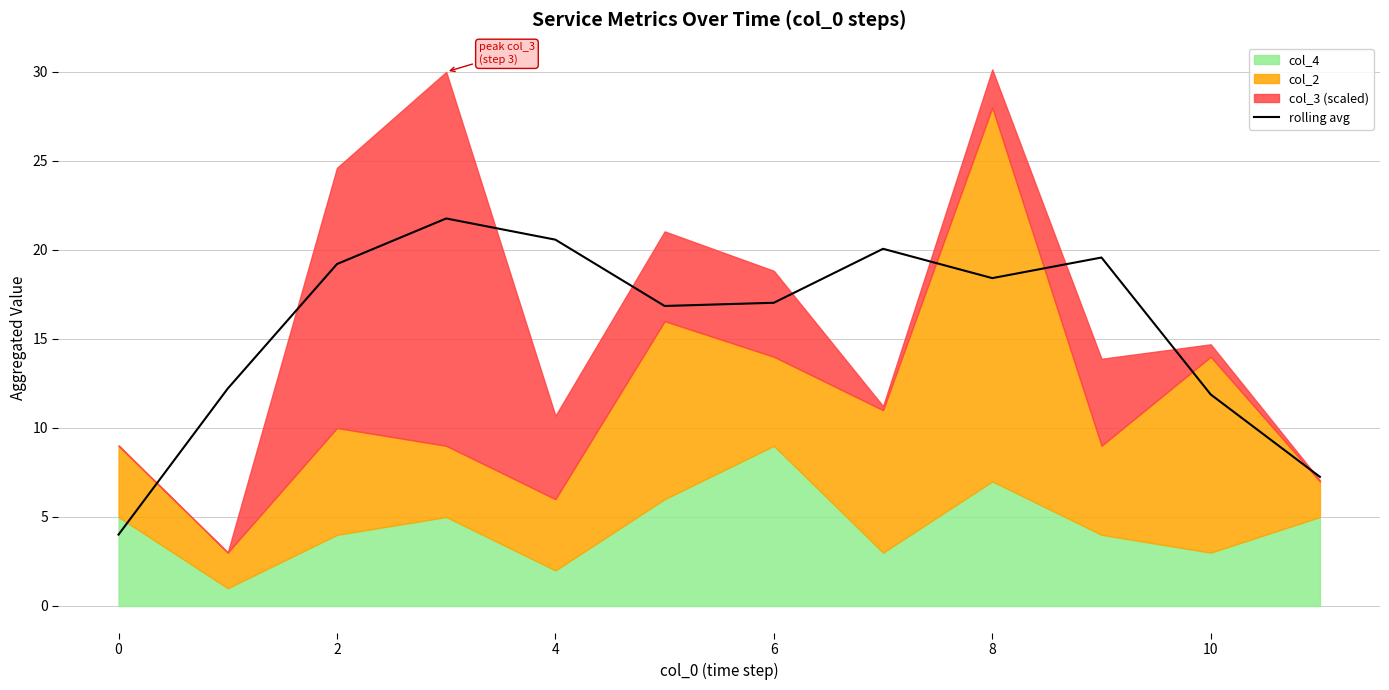

What is the difference between the maximum and minimum values?

17.8